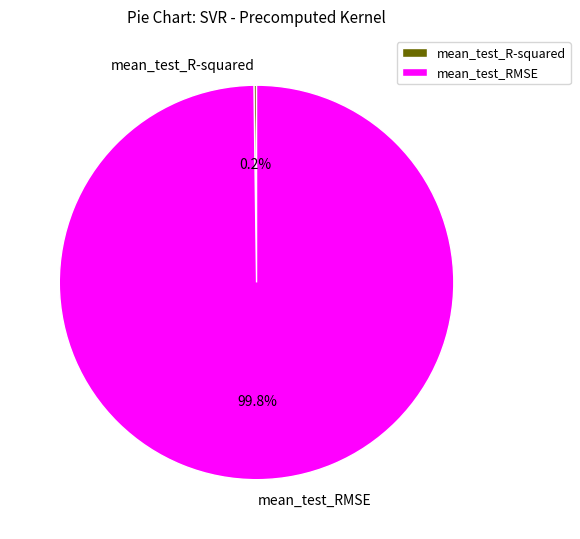

Does any single category account for the majority?

Yes